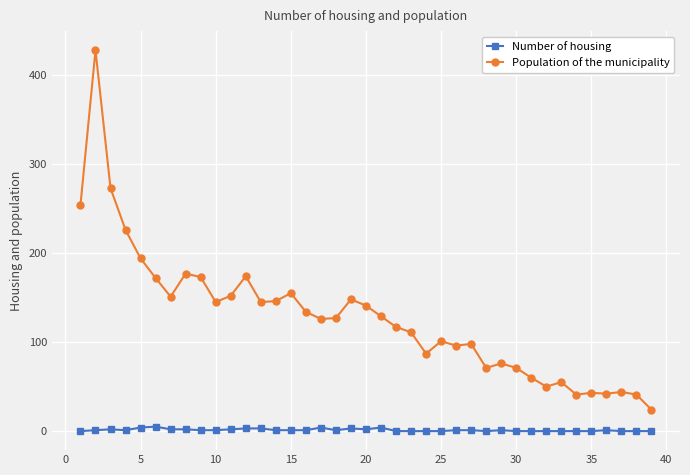

What are all the series names shown in the legend?

Number of housing, Population of the municipality